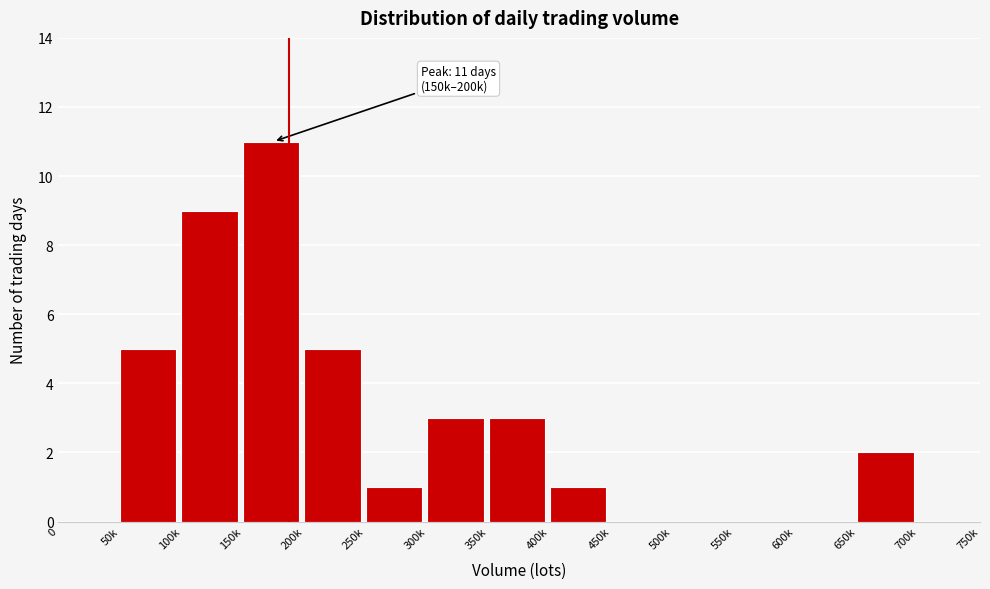

Reading right to left, list all the values displayed in this chart.

700k=0	650k=2	600k=0	550k=0	500k=0	450k=0	400k=1	350k=3	300k=3	250k=1	200k=5	150k=11	100k=9	50k=5	0=0